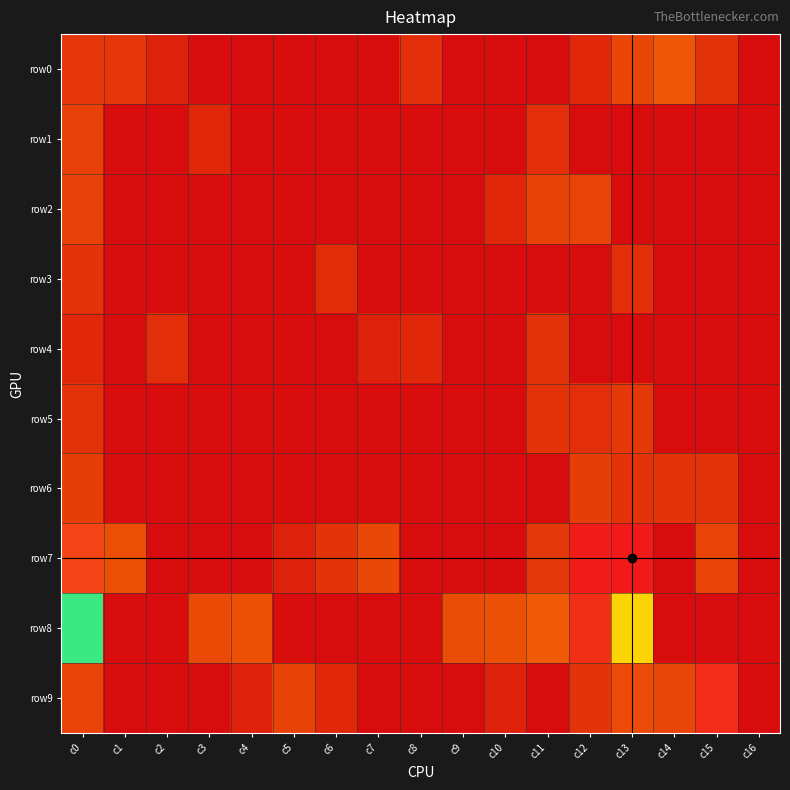

Reading right to left, extract all data points from this chart.

row0: c16=0	c15=5	c14=36	c13=17	c12=2	c11=0	c10=0	c9=0	c8=4	c7=0	c6=0	c5=0	c4=0	c3=0	c2=1	c1=7	c0=7
row1: c16=0	c15=0	c14=0	c13=0	c12=0	c11=4	c10=0	c9=0	c8=0	c7=0	c6=0	c5=0	c4=0	c3=2	c2=0	c1=0	c0=14
row2: c16=0	c15=0	c14=0	c13=0	c12=16	c11=15	c10=2	c9=0	c8=0	c7=0	c6=0	c5=0	c4=0	c3=0	c2=0	c1=0	c0=14
row3: c16=0	c15=0	c14=0	c13=4	c12=0	c11=0	c10=0	c9=0	c8=0	c7=0	c6=3	c5=0	c4=0	c3=0	c2=0	c1=0	c0=6
row4: c16=0	c15=0	c14=0	c13=0	c12=0	c11=5	c10=0	c9=0	c8=2	c7=1	c6=0	c5=0	c4=0	c3=0	c2=4	c1=0	c0=2
row5: c16=0	c15=0	c14=0	c13=8	c12=4	c11=6	c10=0	c9=0	c8=0	c7=0	c6=0	c5=0	c4=0	c3=0	c2=0	c1=0	c0=5
row6: c16=0	c15=6	c14=6	c13=6	c12=12	c11=0	c10=0	c9=0	c8=0	c7=0	c6=0	c5=0	c4=0	c3=0	c2=0	c1=0	c0=12
row7: c16=0	c15=16	c14=0	c13=3476	c12=3445	c11=8	c10=0	c9=0	c8=0	c7=20	c6=6	c5=1	c4=0	c3=0	c2=0	c1=26	c0=3202
row8: c16=0	c15=0	c14=0	c13=2395	c12=3333	c11=42	c10=27	c9=24	c8=0	c7=0	c6=0	c5=0	c4=29	c3=22	c2=0	c1=0	c0=1614
row9: c16=0	c15=3346	c14=17	c13=23	c12=6	c11=0	c10=1	c9=0	c8=0	c7=0	c6=2	c5=15	c4=1	c3=0	c2=0	c1=0	c0=16